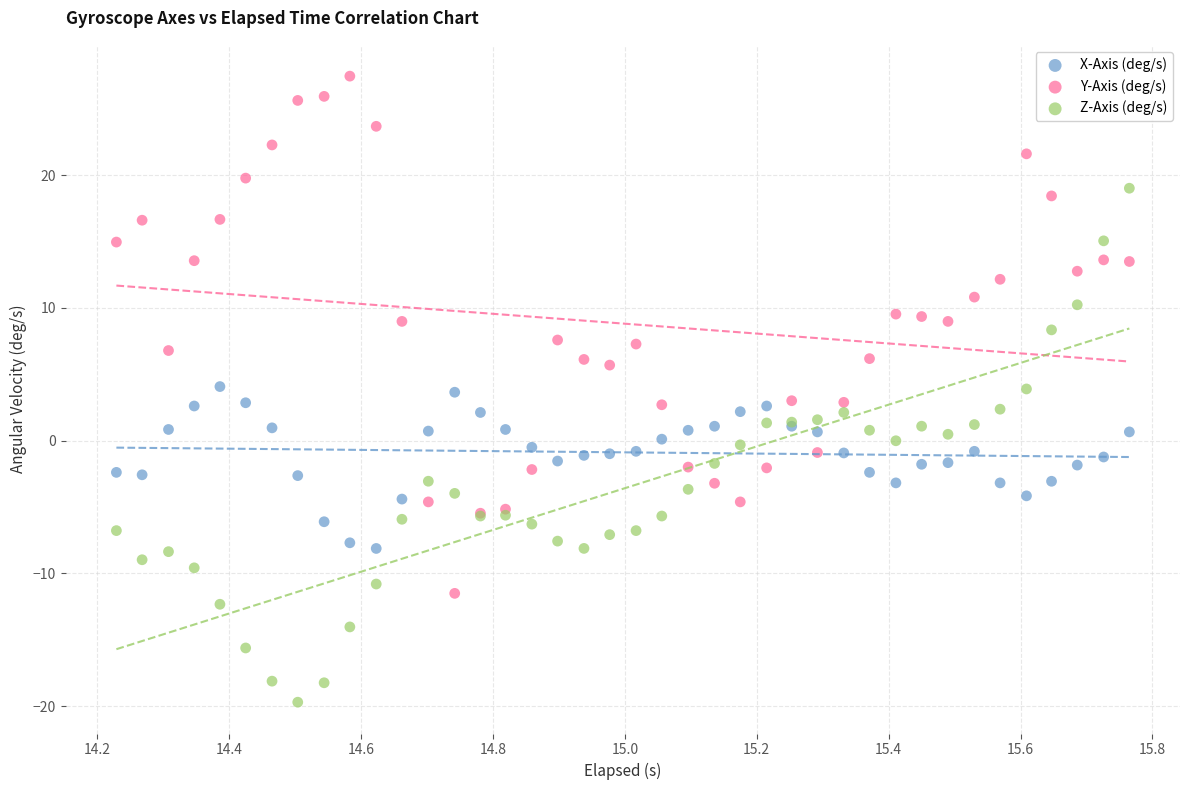

Which series contains the highest Y value?

Y-Axis (deg/s)